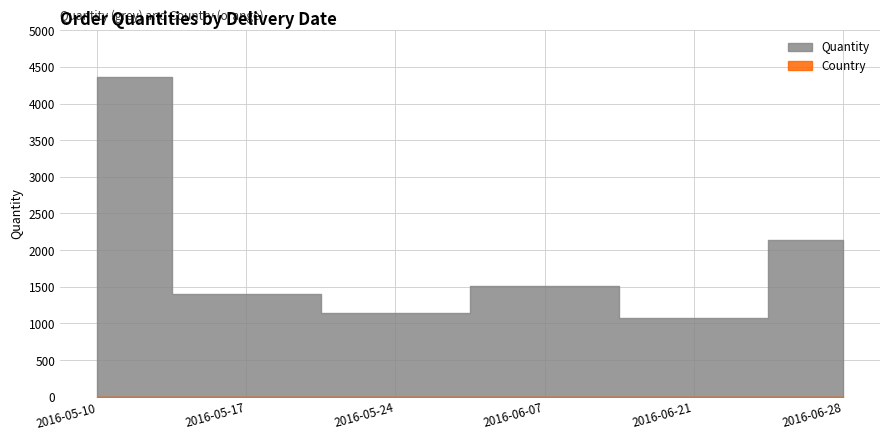

What is the minimum value for Country?

1